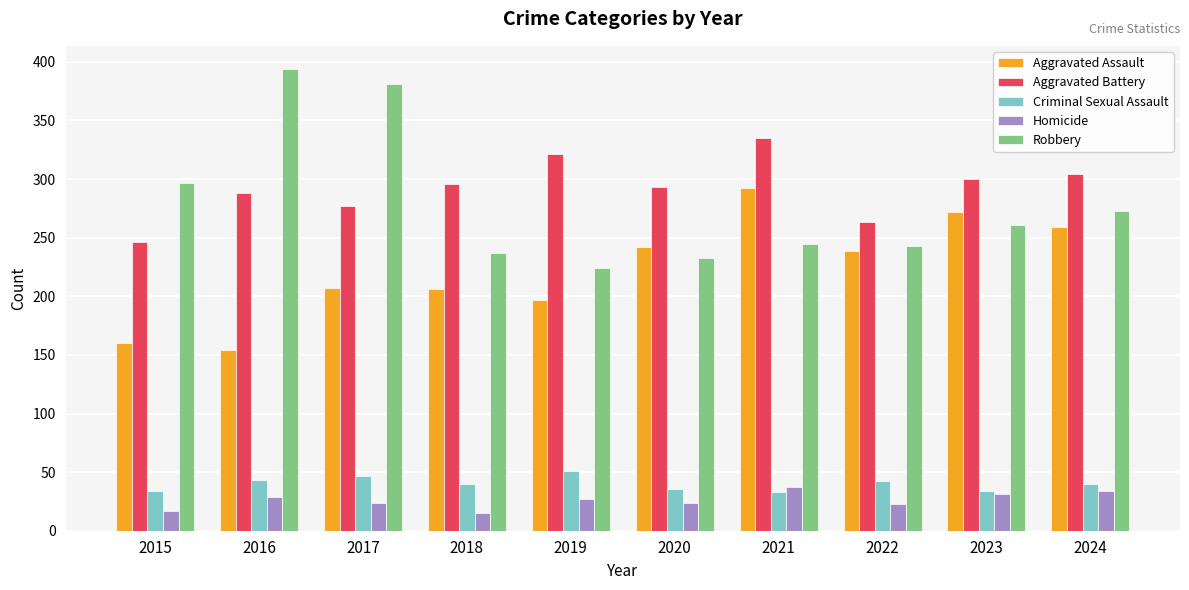

Is it true that Aggravated Assault equals 118 at 2023?

False